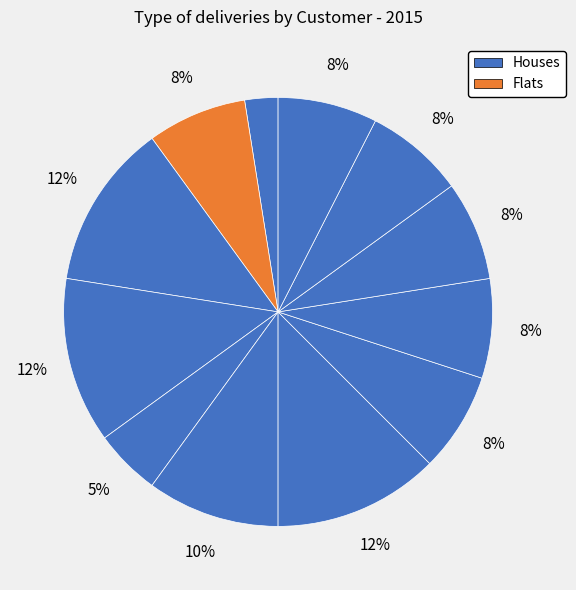

How many slices are in this pie chart?

12